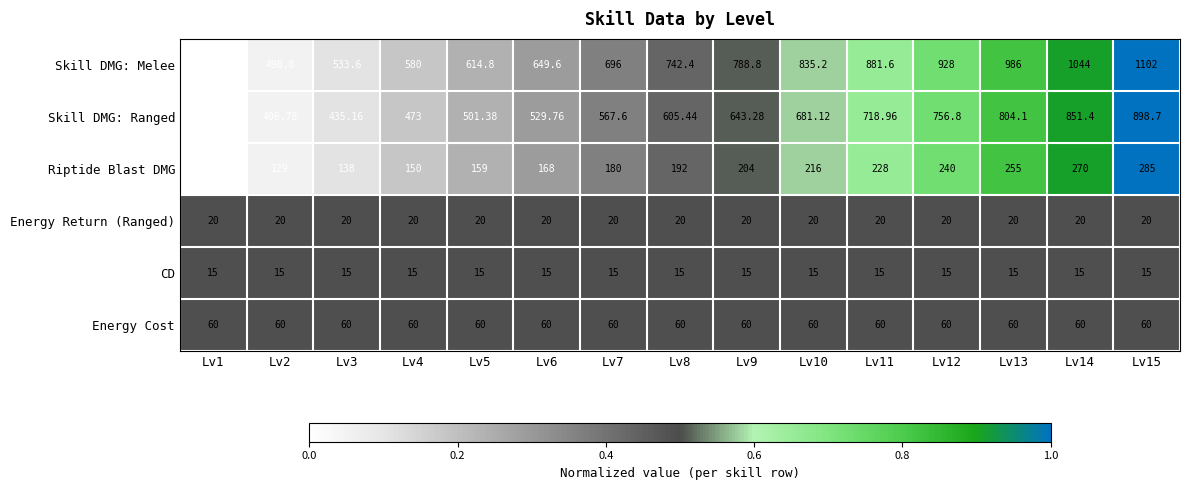

Which series has the largest total across all categories?

Skill DMG: Melee